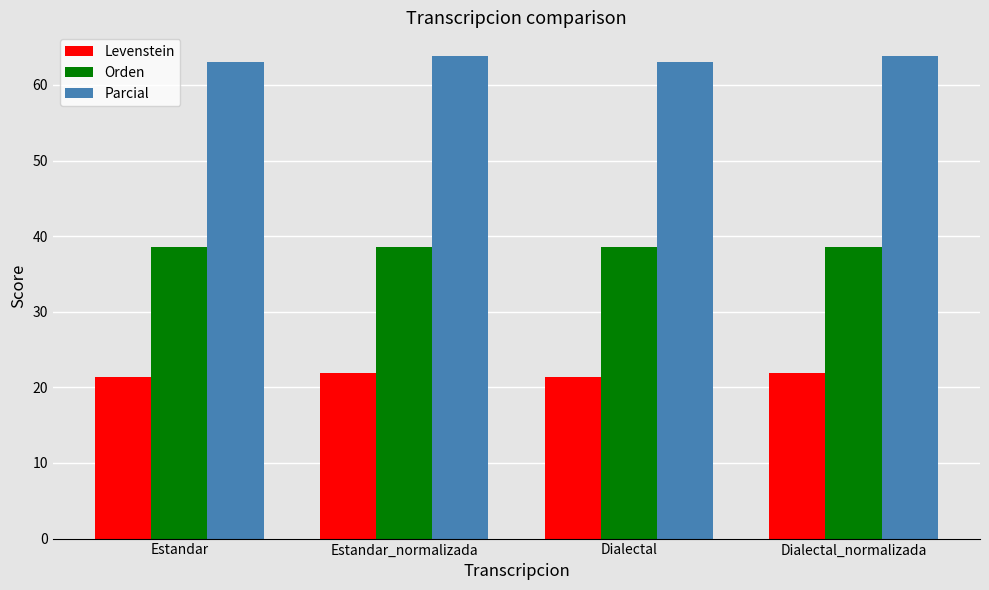

The Orden series shows 38.6 at Estandar. True or false?

True